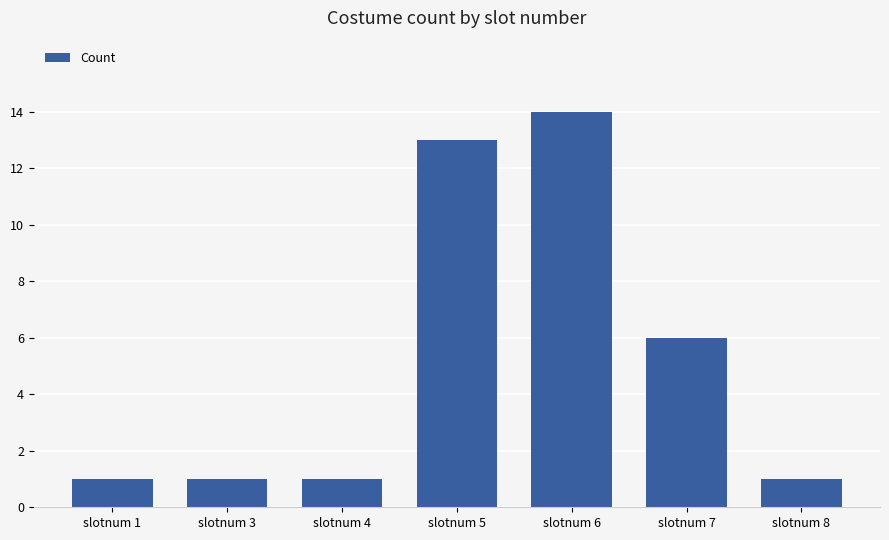

How many categories are shown in the chart?

7